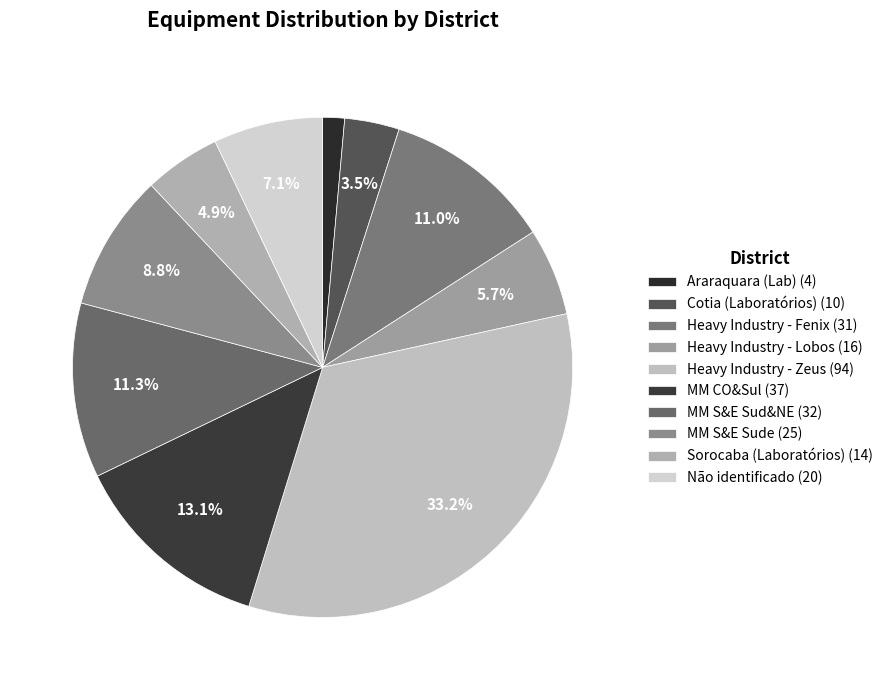

Count the number of slices in the pie.

10